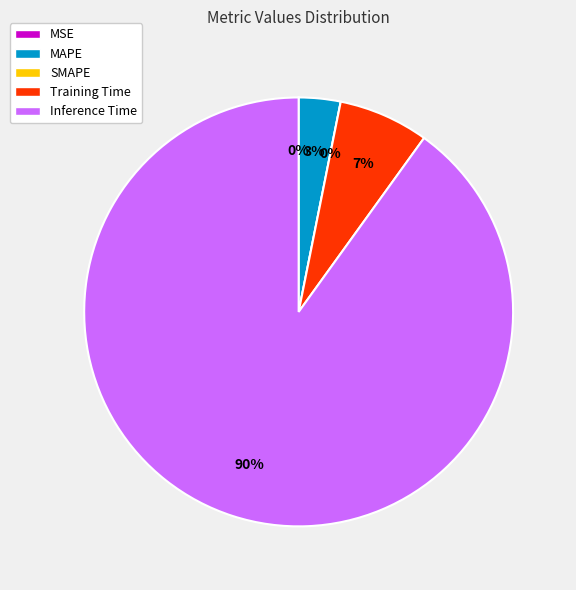

Is MSE the majority of the pie?

No